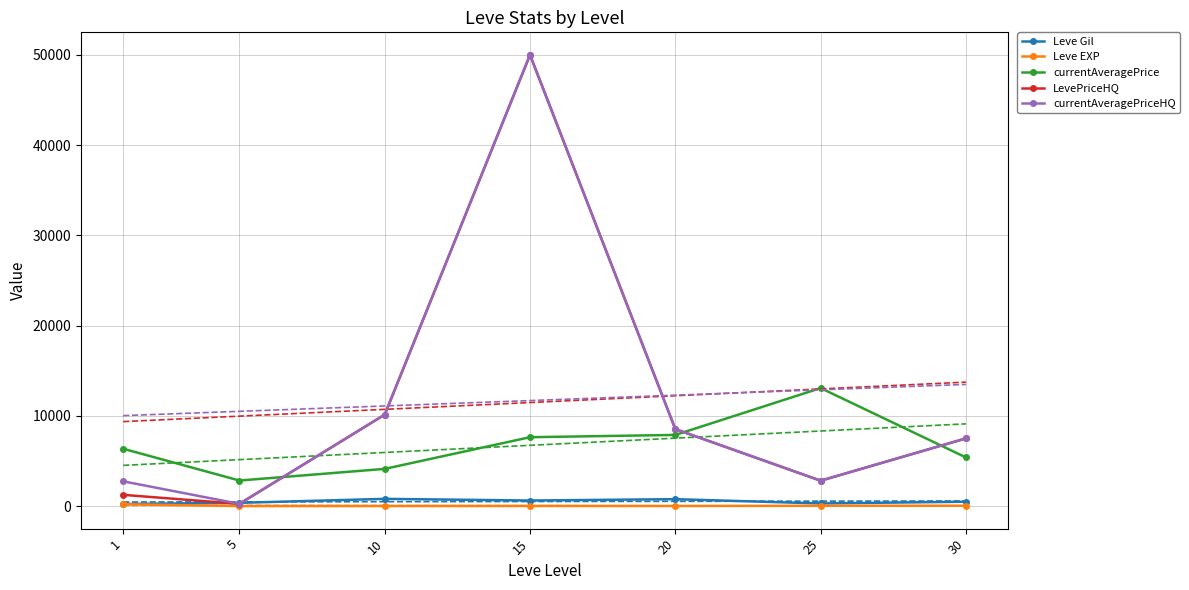

Reading left to right, what are all the values shown in this chart?

Leve Gil: 1=232.5	5=363.3	10=803.3	15=620.0	20=770.0	25=296.7	30=486.8
Leve EXP: 1=210.7	5=5.7	10=8.7	15=16.3	20=15.0	25=38.0	30=45.2
currentAveragePrice: 1=6357.3	5=2834.3	10=4127.2	15=7636.8	20=7888.0	25=13079.2	30=5393.0
LevePriceHQ: 1=1249.7	5=250.0	10=10139.0	15=50000.0	20=8533.0	25=2816.7	30=7504.5
currentAveragePriceHQ: 1=2747.2	5=250.0	10=10139.0	15=50000.0	20=8533.0	25=2816.7	30=7504.5